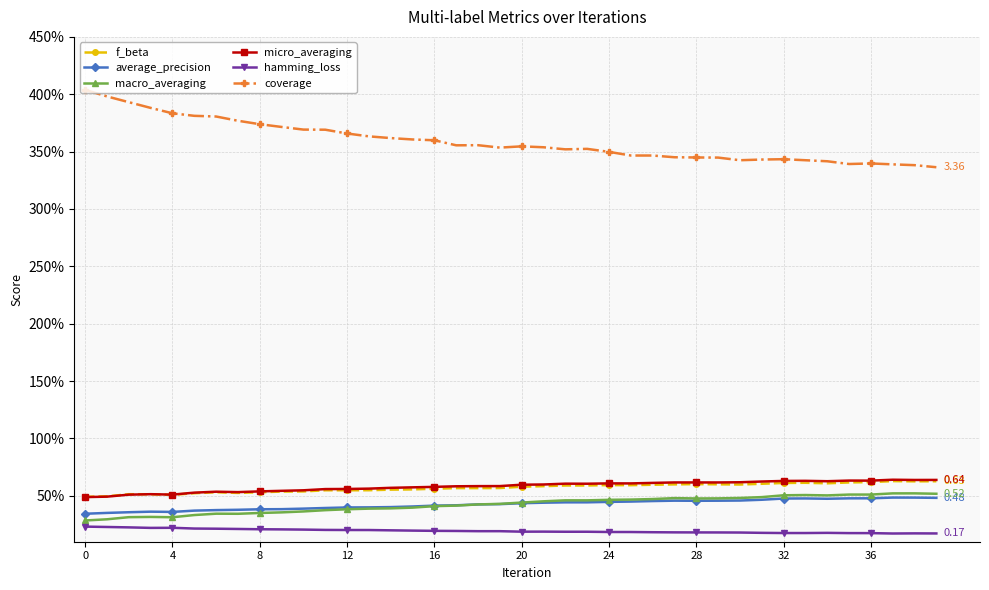

Does the chart have visible grid lines?

Yes